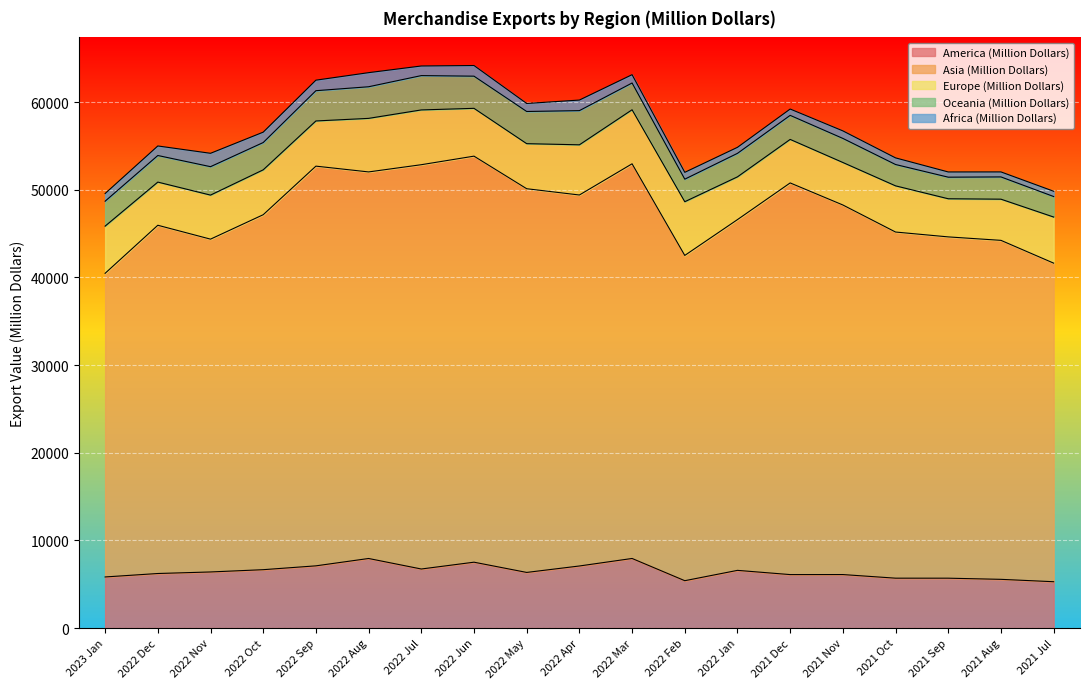

Reading right to left, list all the values displayed in this chart.

America (Million Dollars): 5279.8	5551.9	5683.5	5684.9	6097.6	6093.6	6576.2	5396.8	7933.0	7075.6	6341.1	7508.6	6731.2	7931.0	7091.9	6653.9	6394.2	6217.5	5823.5
Asia (Million Dollars): 36349.8	38677.8	38941.0	39493.6	42167.8	44688.2	40021.0	37113.1	45030.9	42328.6	43779.3	46328.8	46129.5	44106.2	45605.1	40500.8	37973.2	39734.8	34646.8
Europe (Million Dollars): 5260.6	4698.0	4350.9	5269.6	4848.6	4965.3	4878.2	6128.8	6166.0	5726.7	5141.7	5455.3	6250.6	6109.6	5155.1	5121.5	5025.2	4924.4	5384.0
Oceania (Million Dollars): 2340.8	2539.3	2462.1	2434.8	2746.5	2743.9	2681.5	2572.3	3054.0	3899.9	3671.1	3669.6	3916.1	3608.4	3453.3	3114.5	3243.1	3034.8	2844.5
Africa (Million Dollars): 603.1	571.4	596.6	756.4	859.6	722.8	688.8	780.5	948.8	1206.6	914.2	1214.7	1097.6	1608.5	1201.8	1185.6	1527.0	1088.6	876.3